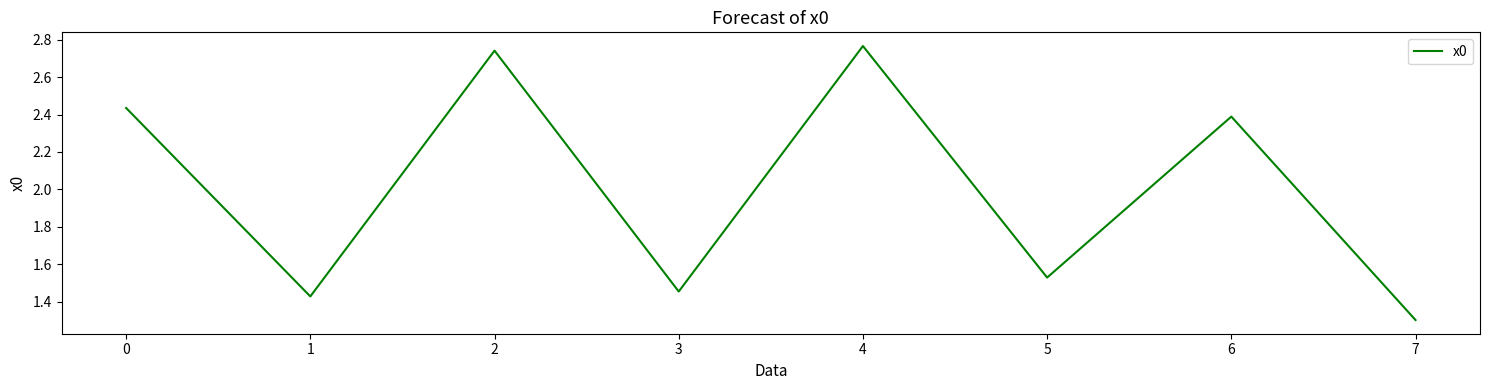

Where is the first local maximum?

2